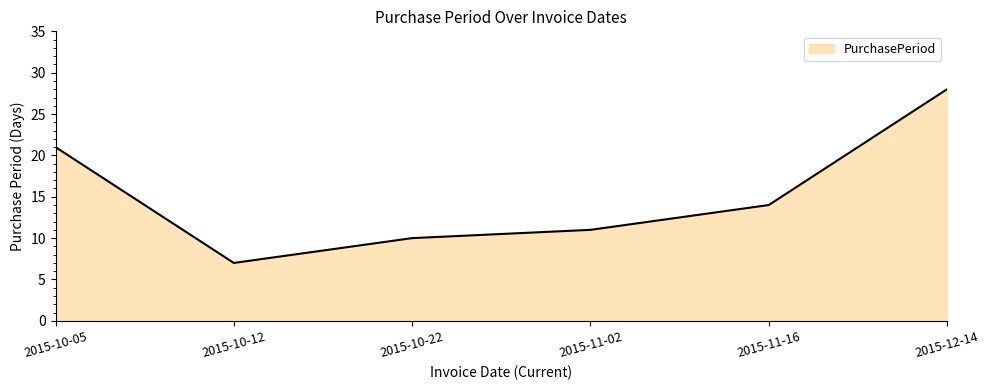

Where does the data first go above 14?

2015-10-05